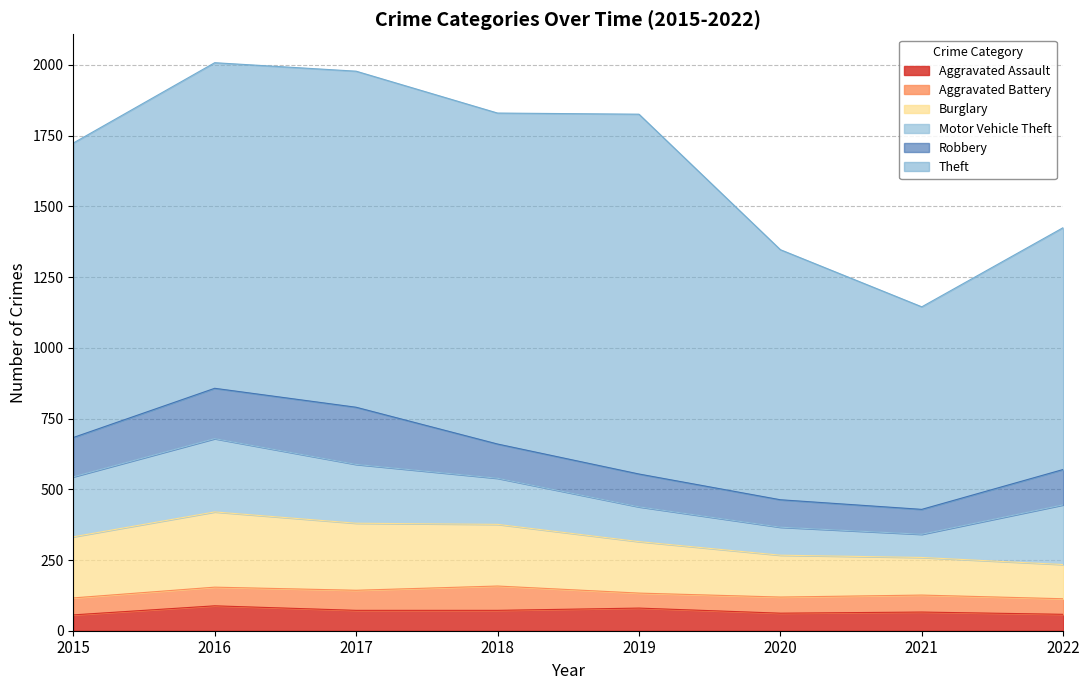

Where does the Motor Vehicle Theft series first go above 208?

2015